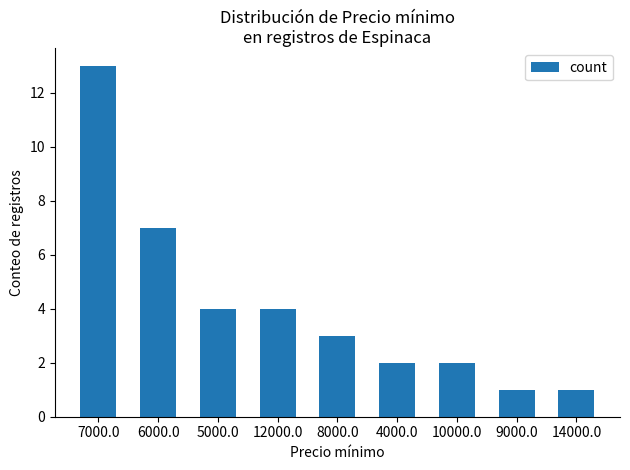

How many bars are there in total?

9